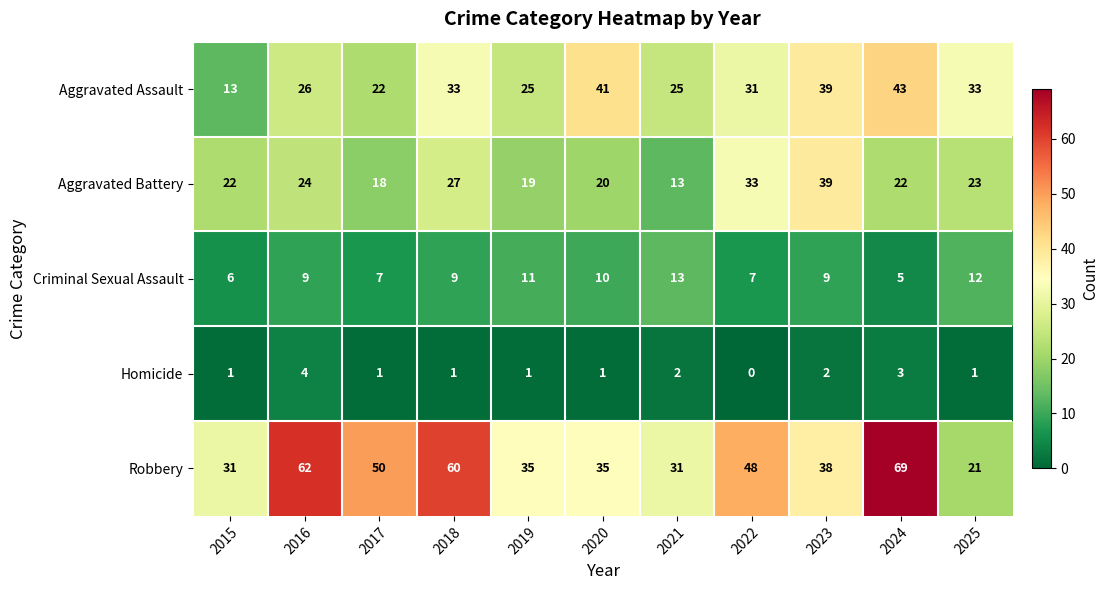

Which series has the largest total across all categories?

Robbery